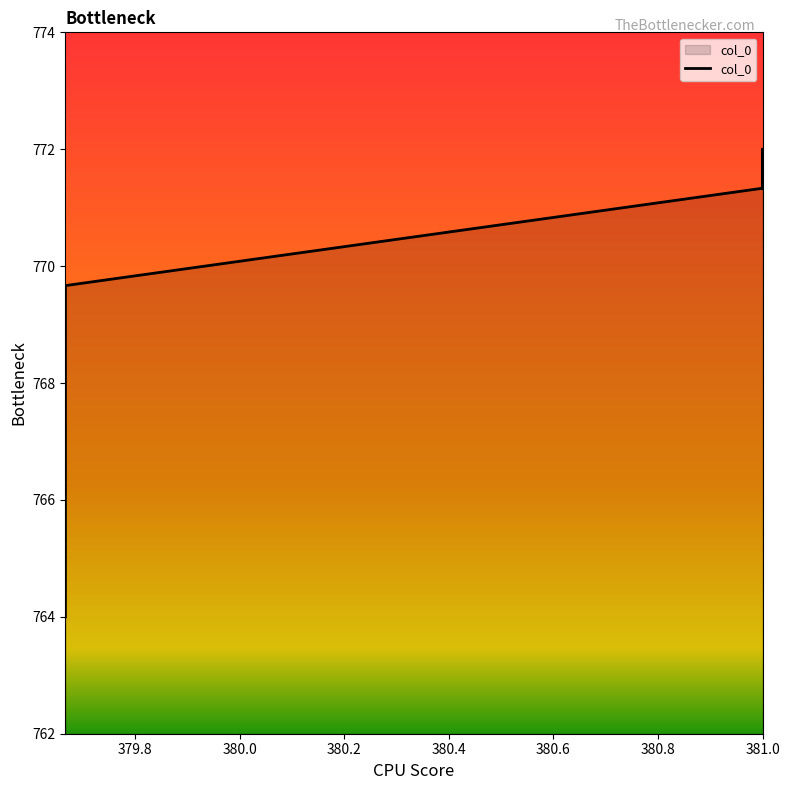

How many data points are less than 771?

2